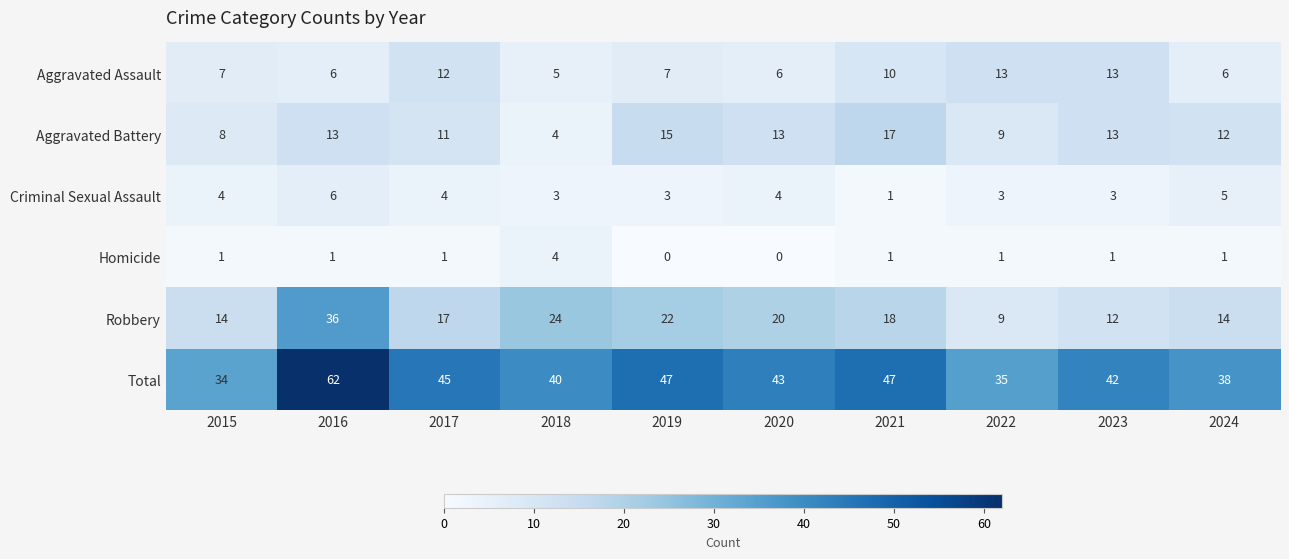

What is the spread (max minus min) of values at 2020?

43